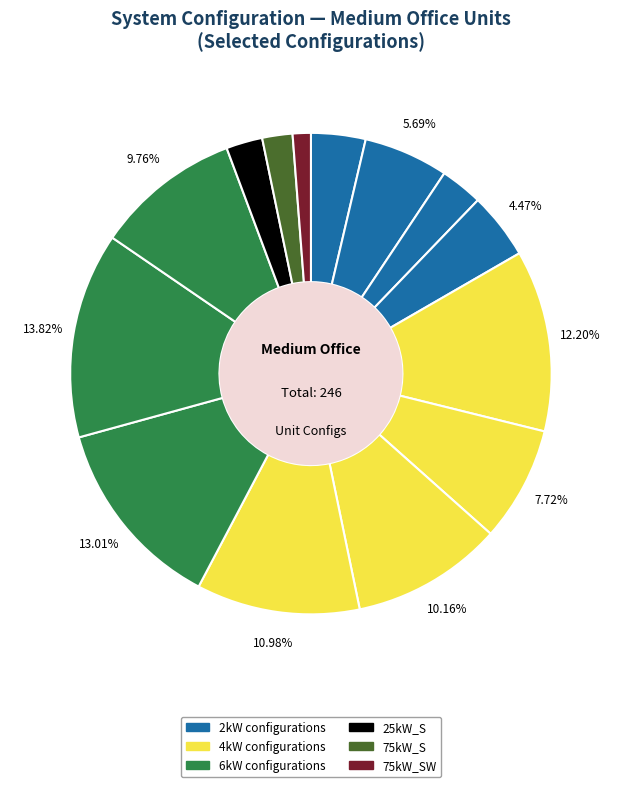

To the nearest percent, what is the difference between the largest and smallest slice percentages?

13%